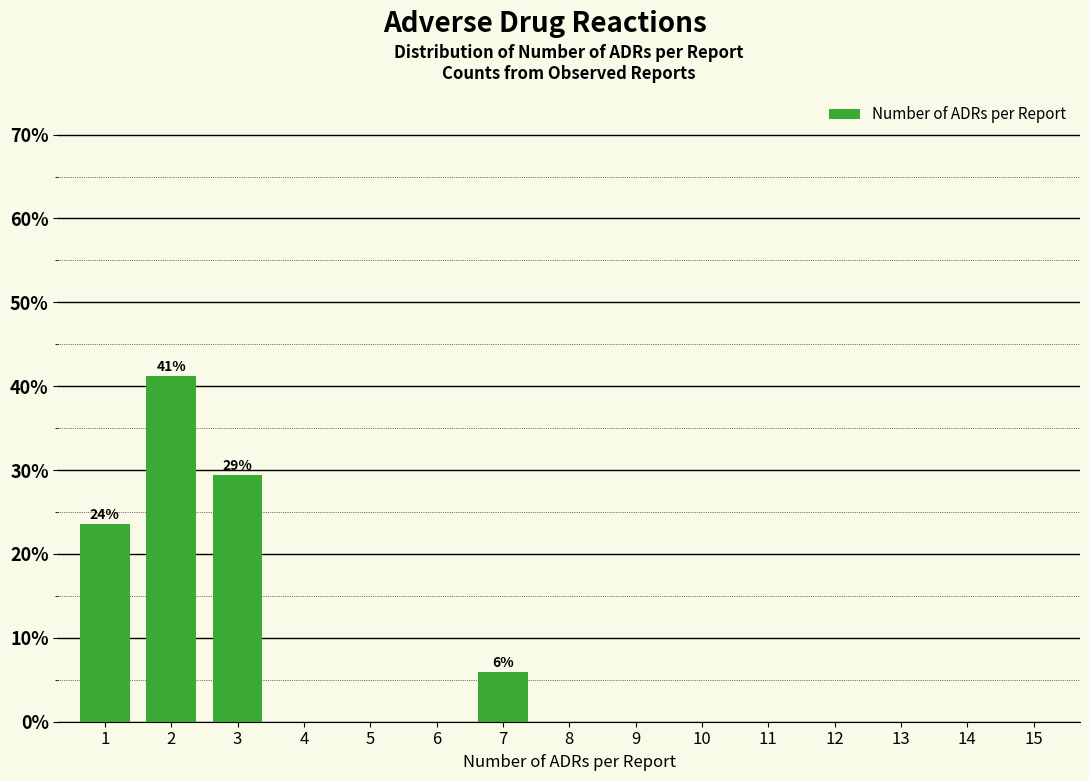

Reading left to right, list all the values displayed in this chart.

1=23.5	2=41.2	3=29.4	4=0.0	5=0.0	6=0.0	7=5.9	8=0.0	9=0.0	10=0.0	11=0.0	12=0.0	13=0.0	14=0.0	15=0.0